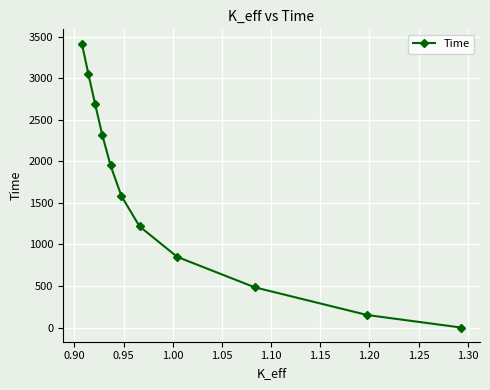

What is the greatest value displayed?

3416.7